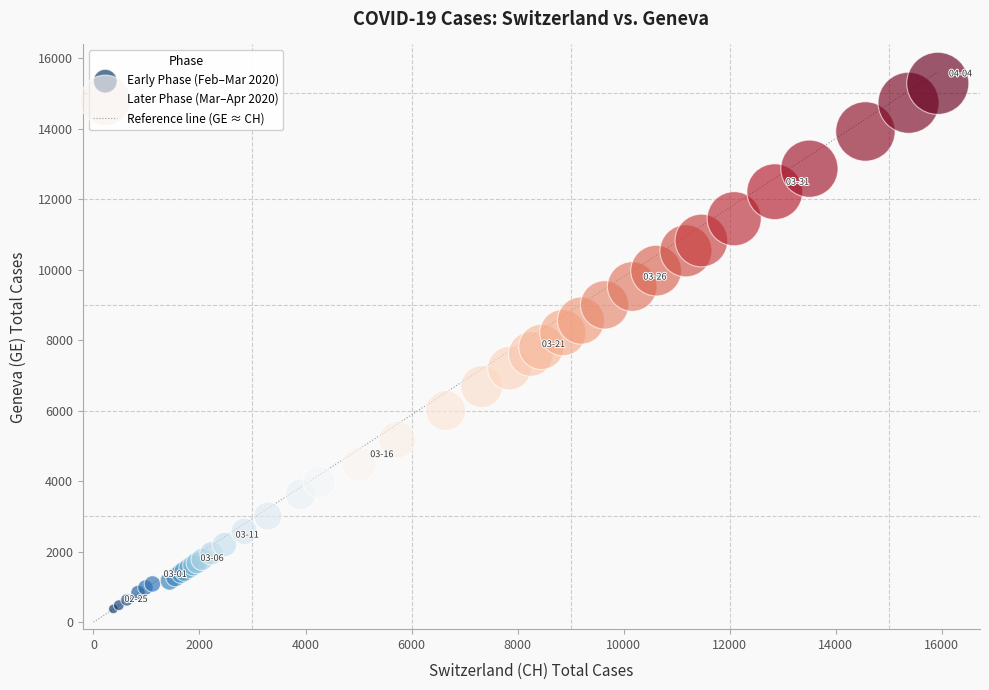

Which series contains the lowest Y value?

Early Phase (Feb–Mar 2020)